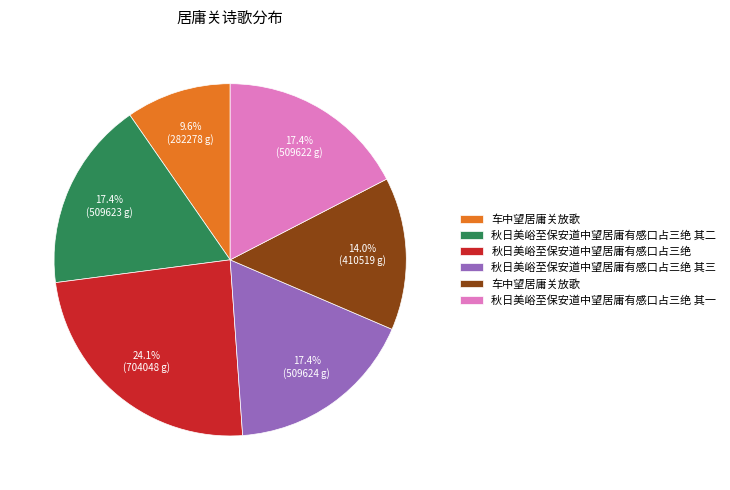

Is there any slice that represents more than half of the pie?

No